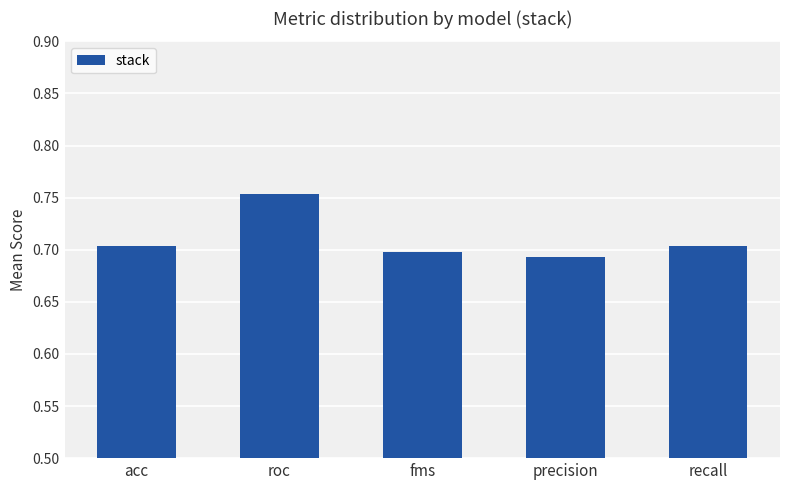

The value at acc is 0.3. True or false?

False